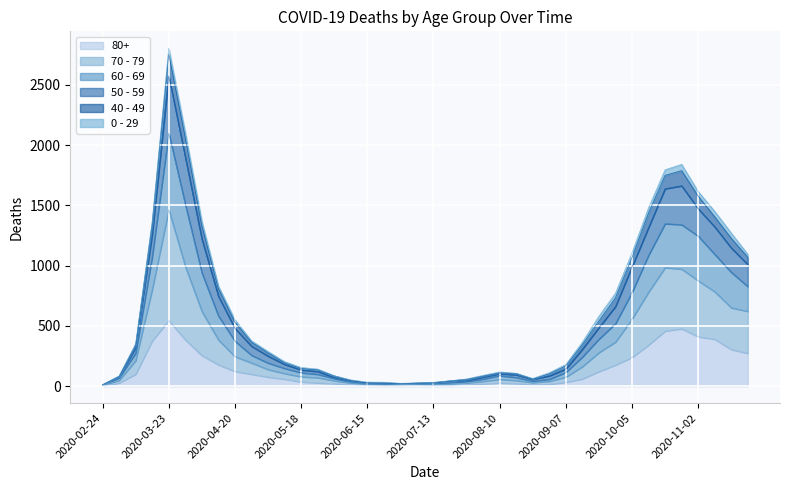

At which label does 80+ reach its peak?

2020-03-23